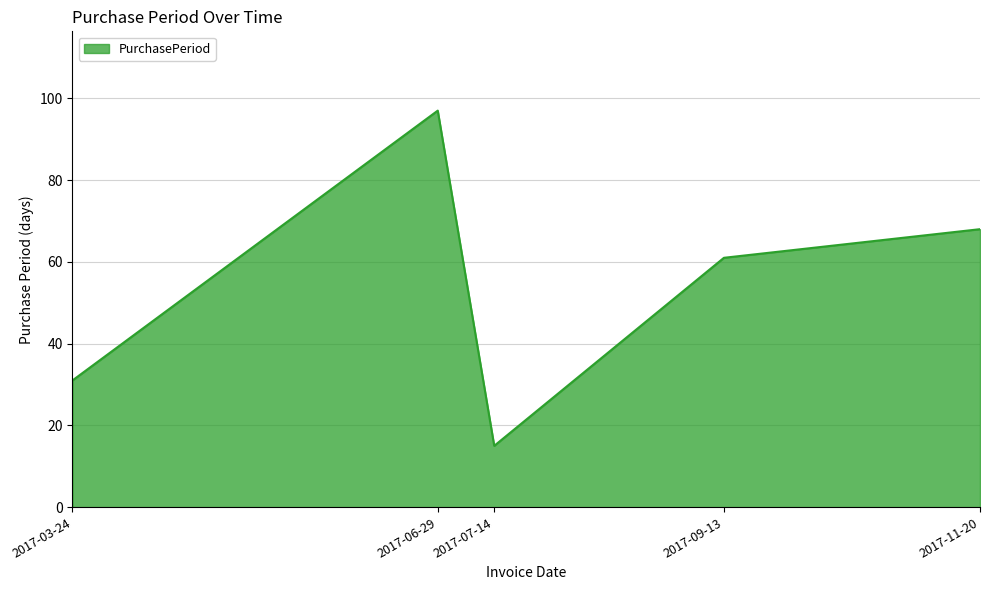

How many lines are shown in the chart?

1